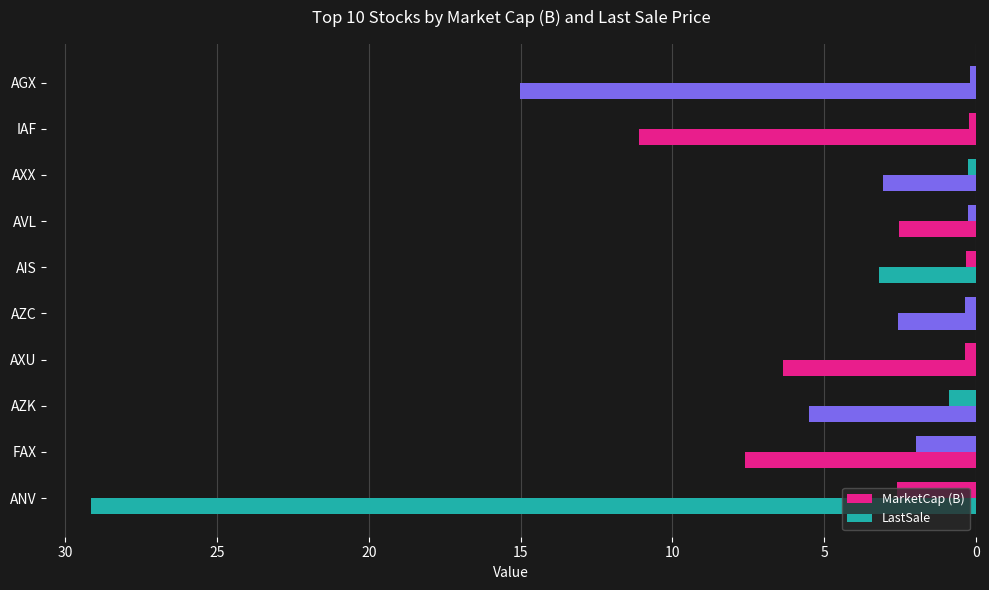

How many values in the LastSale series are below 6?

5